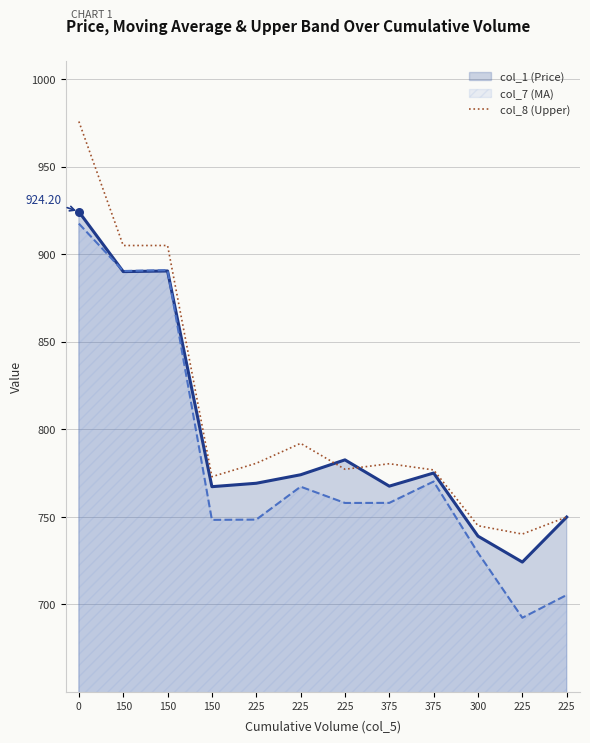

Between 375 and 225, which is larger?

375